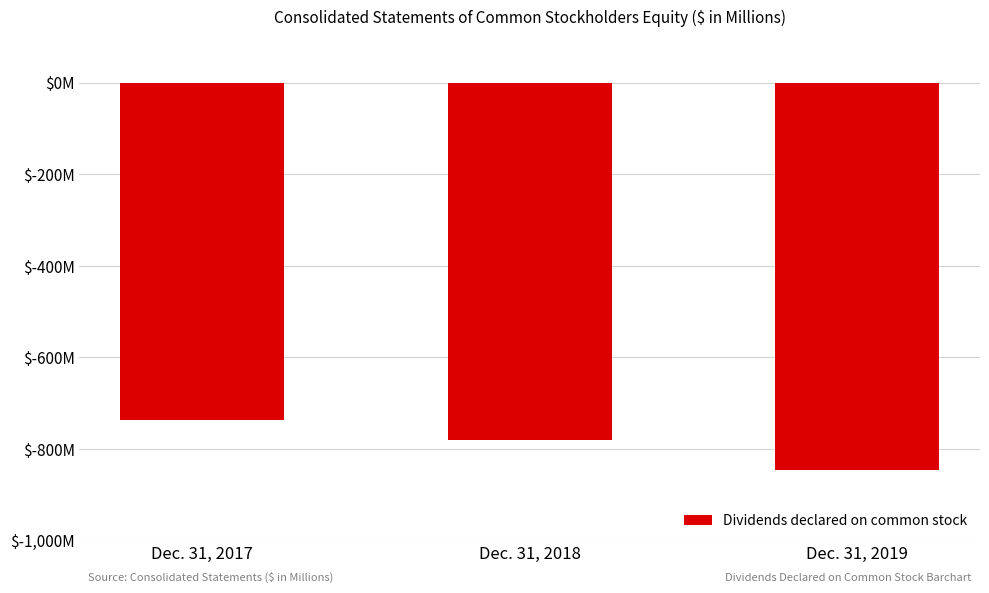

True or false: the data shows -1262 at Dec. 31, 2018.

False